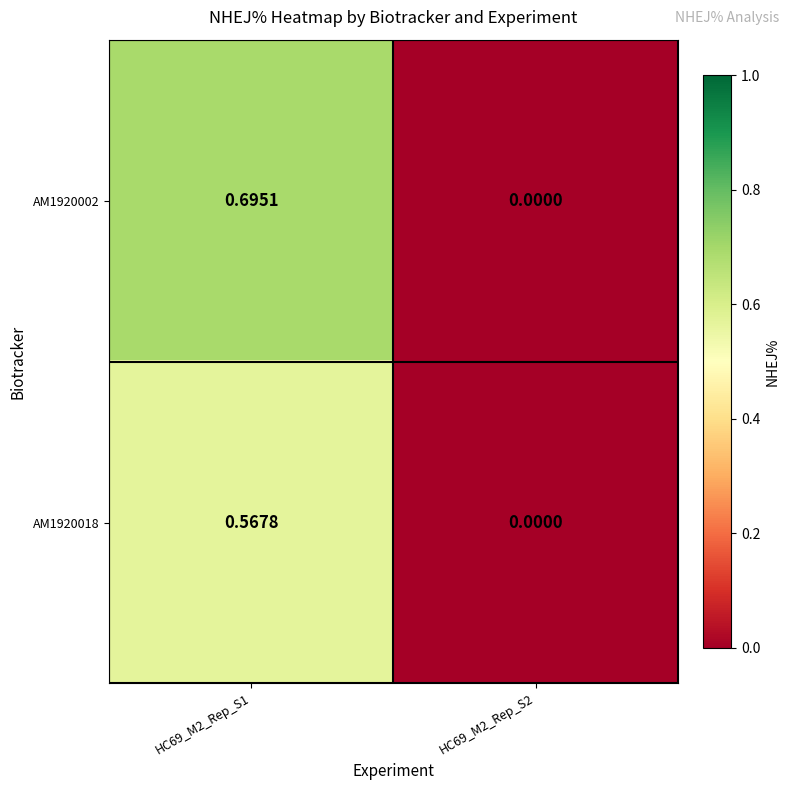

Is the value of AM1920002 at HC69_M2_Rep_S1 greater than the value of AM1920018 at HC69_M2_Rep_S1?

Yes